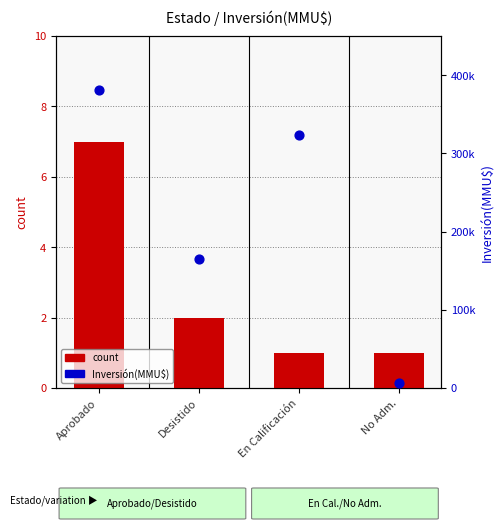

Is the value of Inversión(MMU$) at No Adm. greater than the value of count at Desistido?

Yes